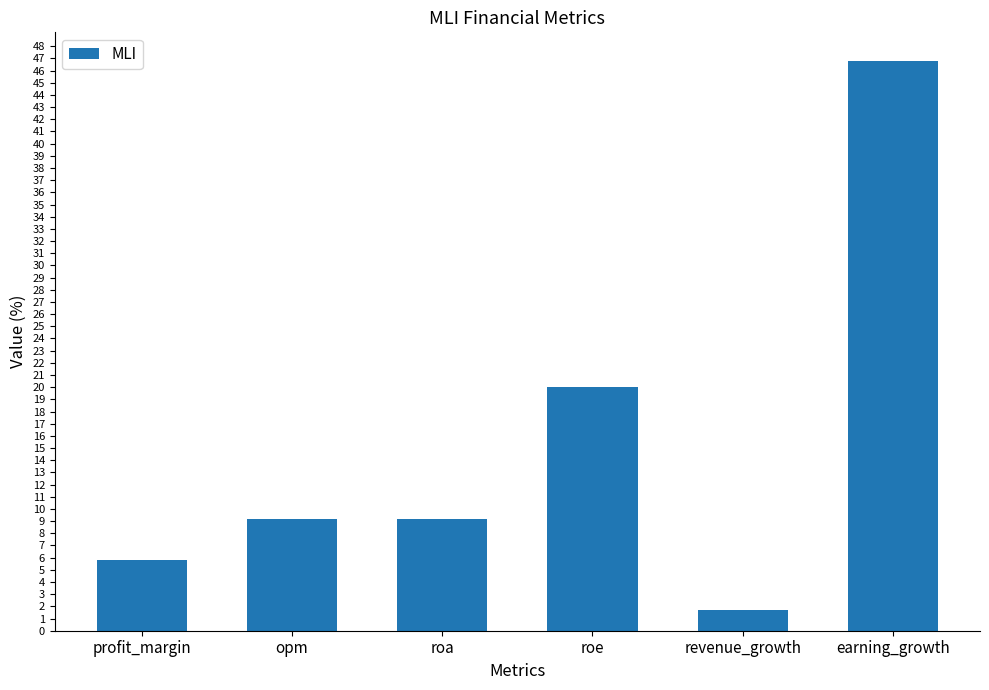

Does the chart contain stacked bars?

No